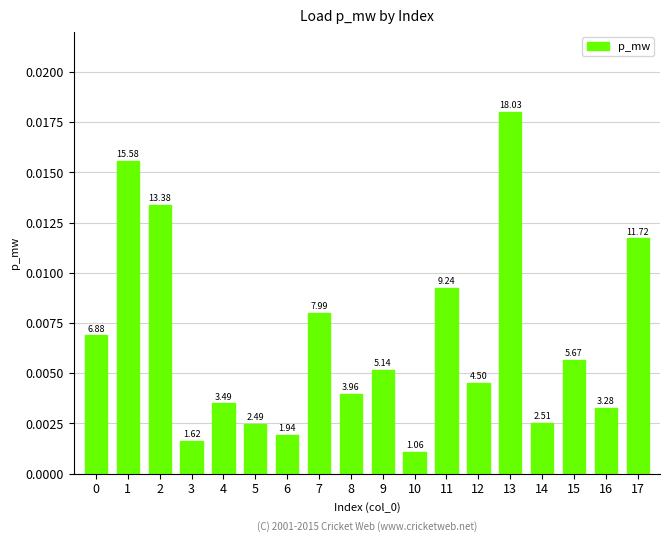

Rank the categories by value from lowest to highest.

10, 3, 6, 5, 14, 16, 4, 8, 12, 9, 15, 0, 7, 11, 17, 2, 1, 13